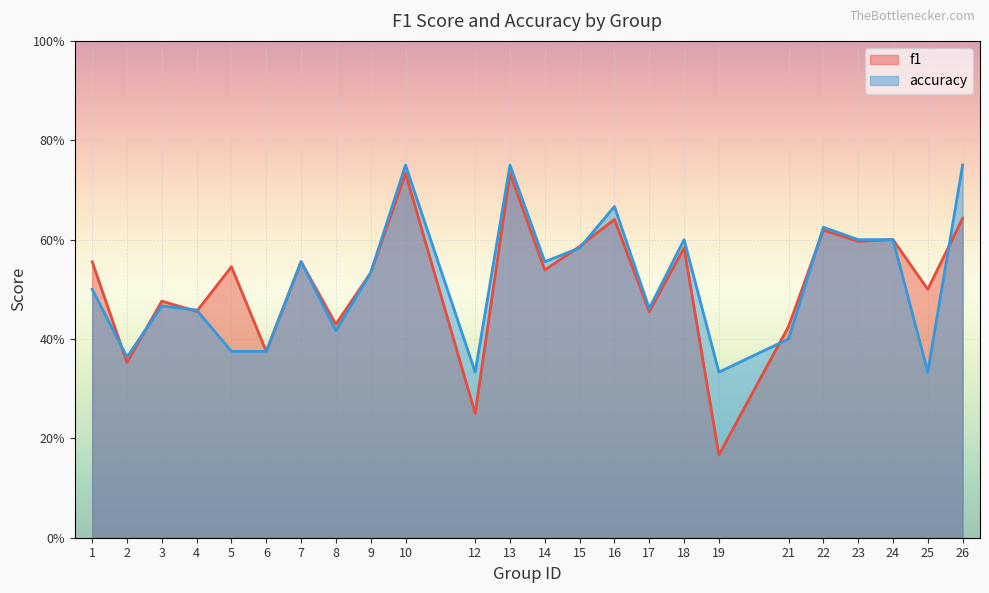

Reading left to right, what are all the values shown in this chart?

f1: 1=0.6	2=0.4	3=0.5	4=0.5	5=0.5	6=0.4	7=0.6	8=0.4	9=0.5	10=0.7	12=0.2	13=0.7	14=0.5	15=0.6	16=0.6	17=0.5	18=0.6	19=0.2	21=0.4	22=0.6	23=0.6	24=0.6	25=0.5	26=0.6
accuracy: 1=0.5	2=0.4	3=0.5	4=0.5	5=0.4	6=0.4	7=0.6	8=0.4	9=0.5	10=0.8	12=0.3	13=0.8	14=0.6	15=0.6	16=0.7	17=0.5	18=0.6	19=0.3	21=0.4	22=0.6	23=0.6	24=0.6	25=0.3	26=0.8